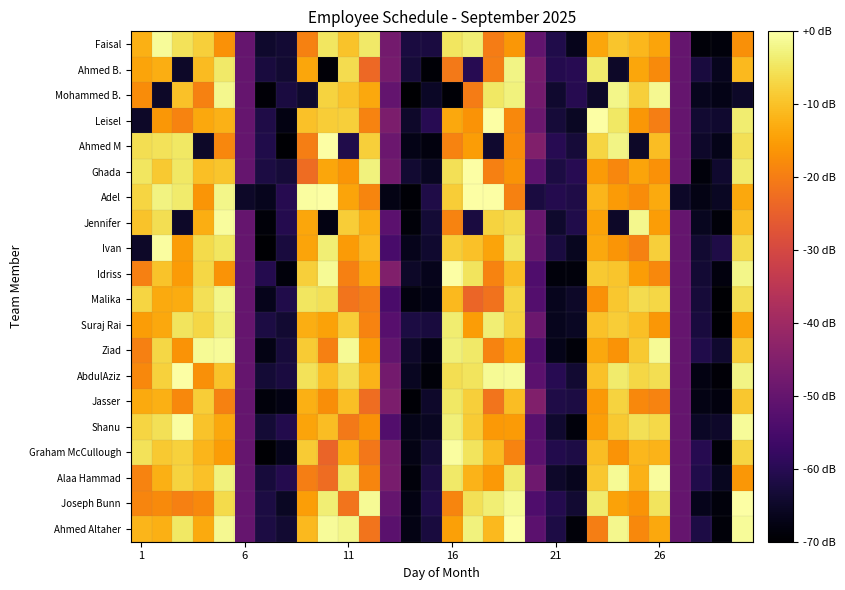

List the series in order of their peak value, lowest first.

Jasser, Suraj Rai, Ahmed B., Malika, Mohammed B., Faisal, Ziad, Alaa Hammad, Jennifer, Shanu, Graham McCullough, Ivan, AbdulAziz, Joseph Bunn, Idriss, Leisel, Ahmed M, Ghada, Adel, Ahmed Altaher